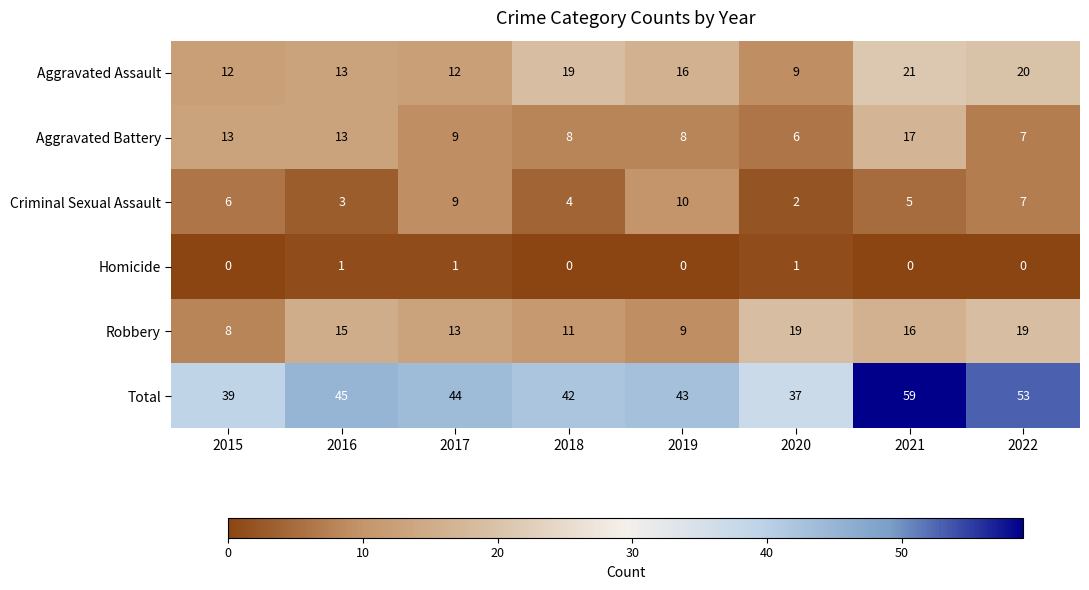

At how many categories does at least one series exceed 24?

8